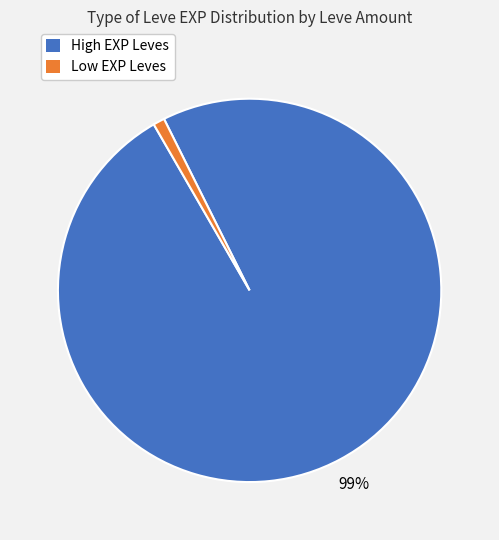

To the nearest percent, what is the average slice percentage?

50%